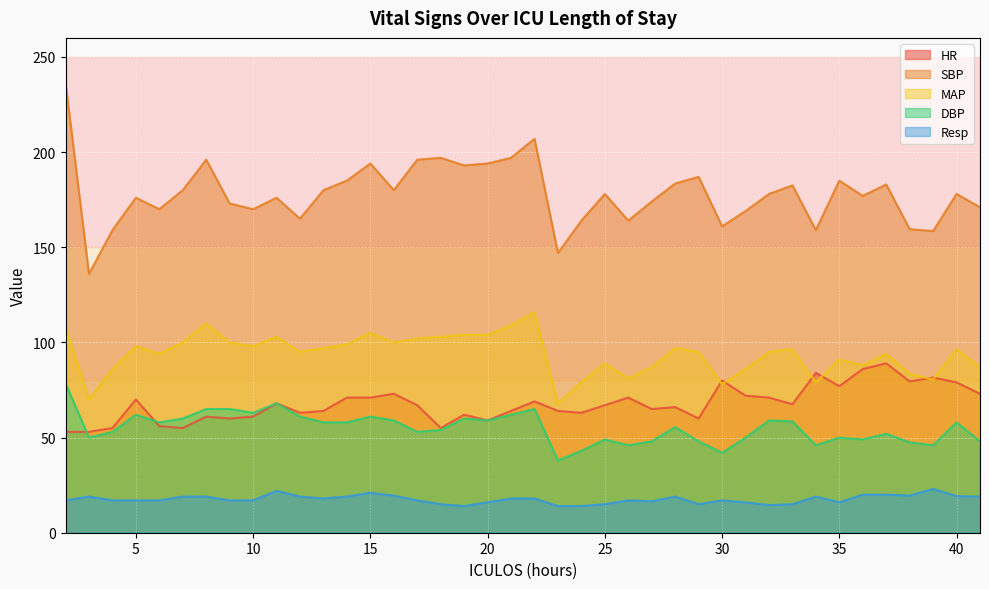

True or false: SBP and DBP intersect in this chart.

False